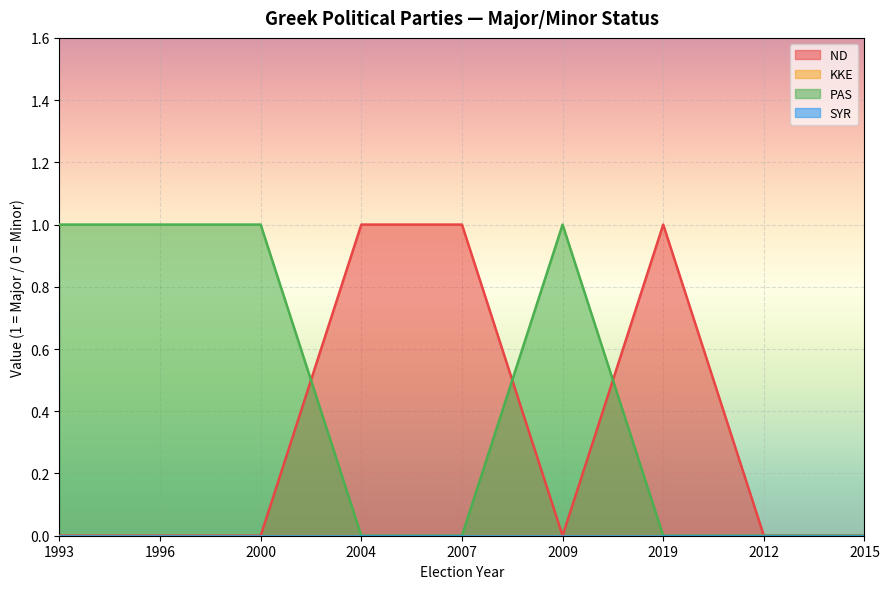

What is the maximum value shown in the chart?

1